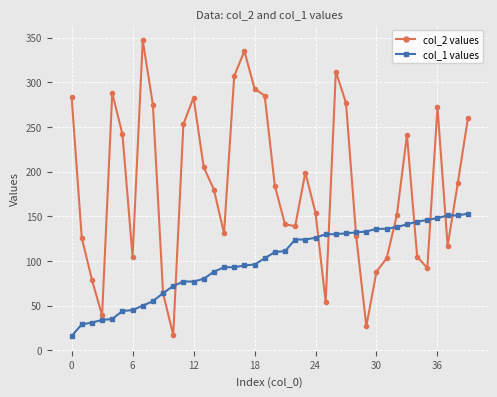

Which series has the largest range (max minus min)?

col_2 values